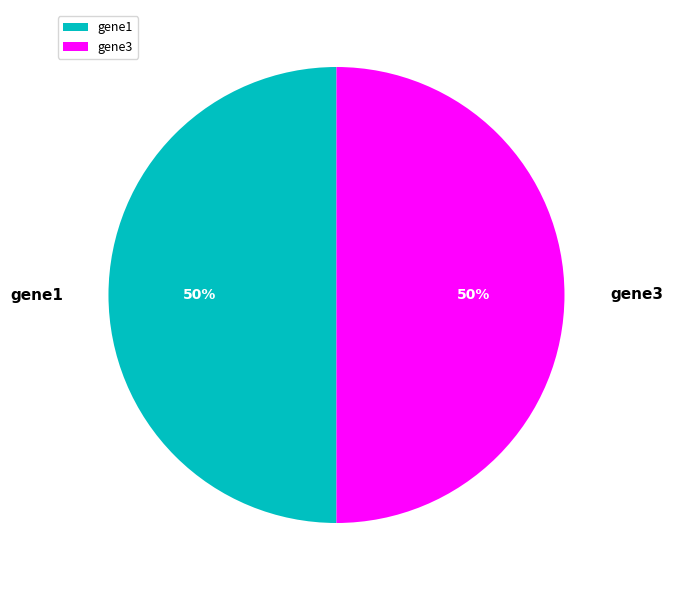

To the nearest percent, what percentage of the pie is gene3?

50%